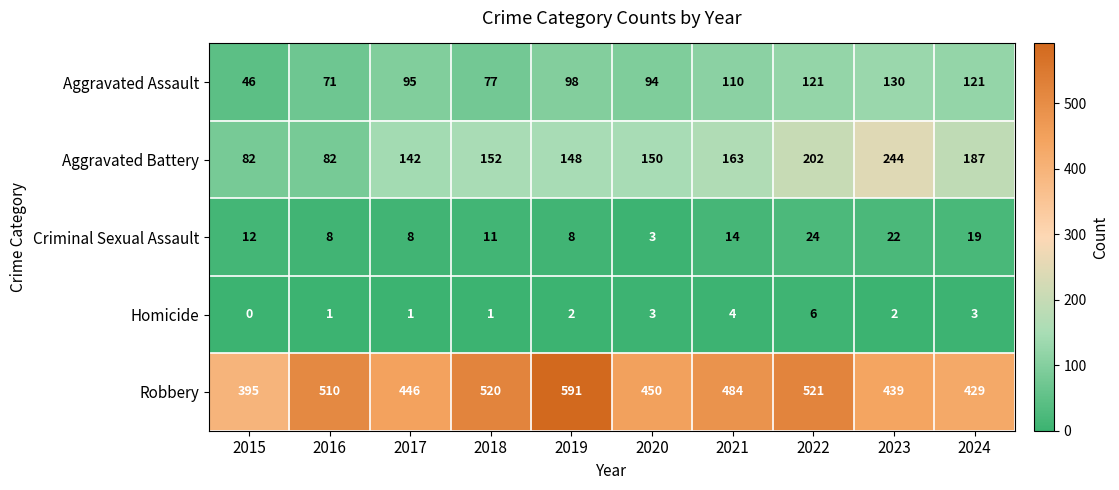

Which series has the widest spread of values?

Robbery